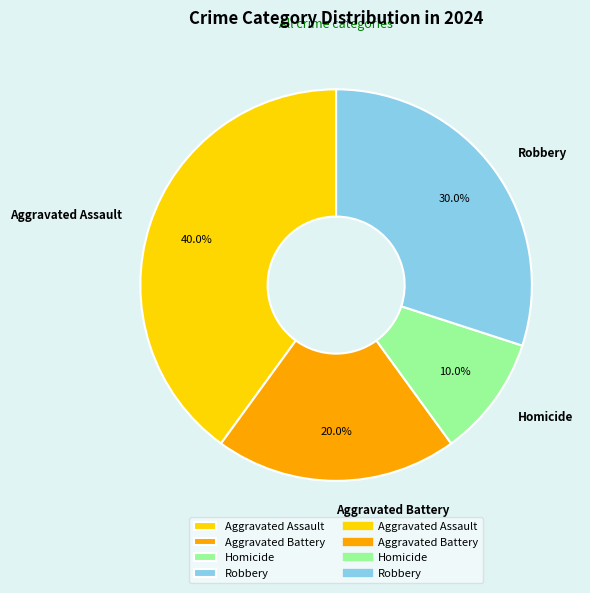

Which slice is the largest?

Aggravated Assault